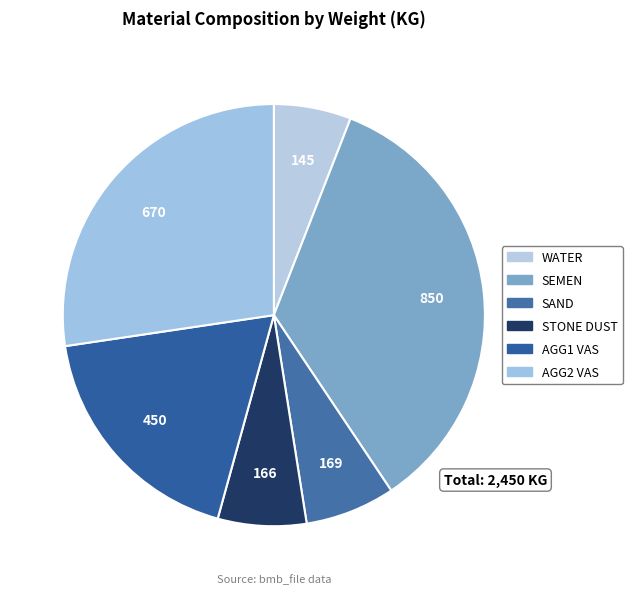

How many segments does this pie chart have?

6